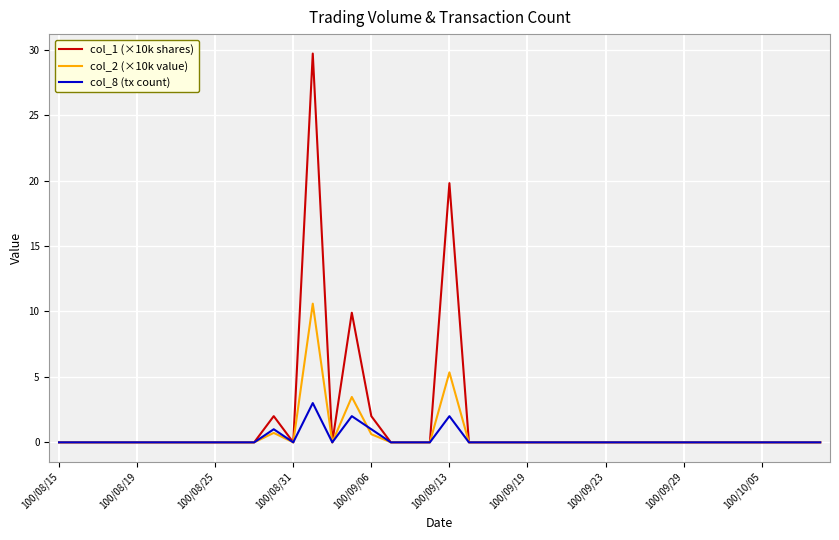

What is the greatest value displayed?

29.7